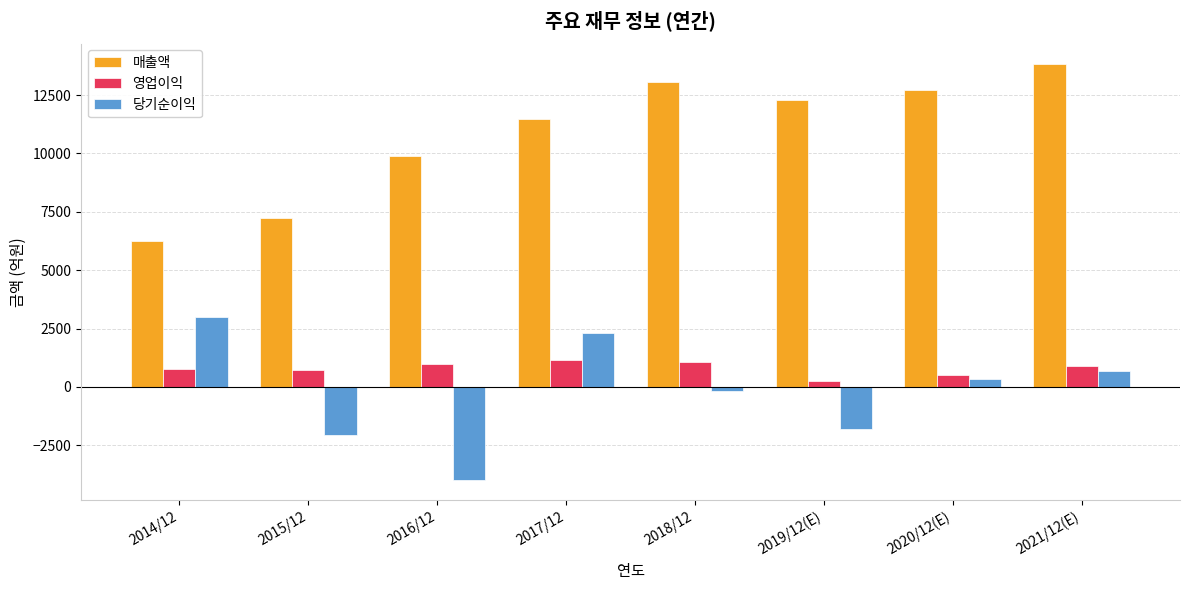

What is the difference between the 매출액 values at 2017/12 and 2014/12?

5247